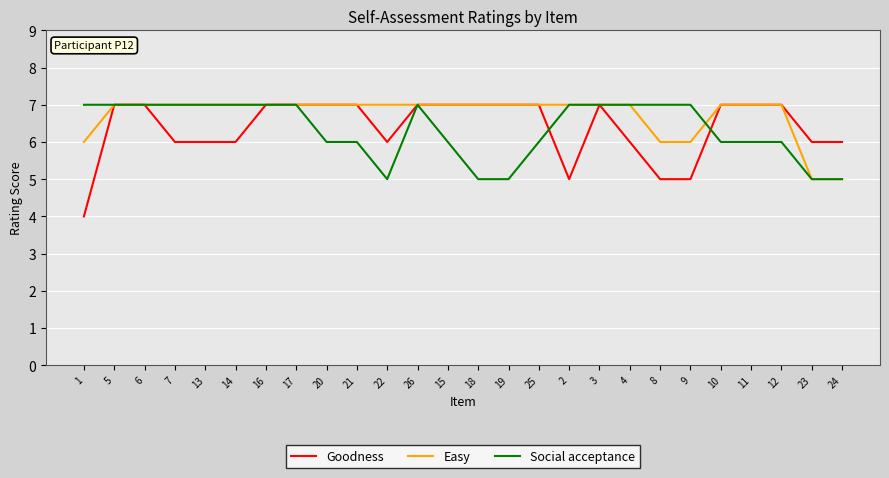

Is the value of Social acceptance at 20 greater than the value of Easy at 10?

No